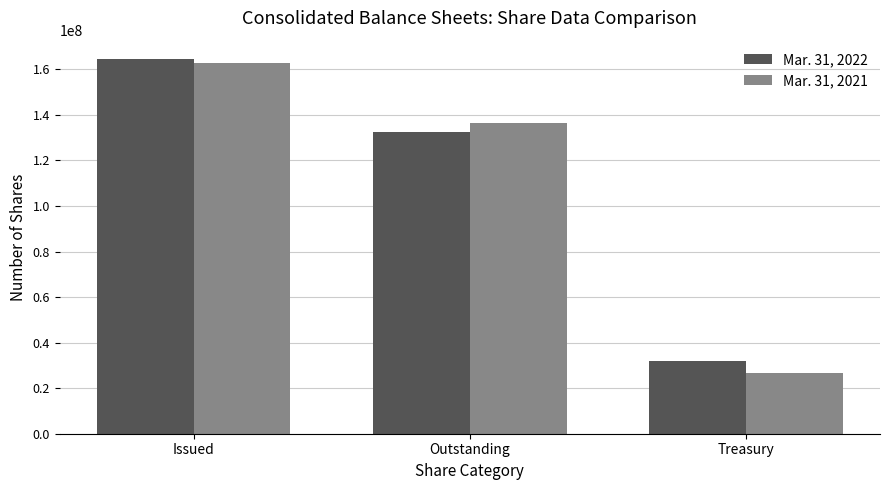

The value of Mar. 31, 2022 at Issued is 287138069. True or false?

False